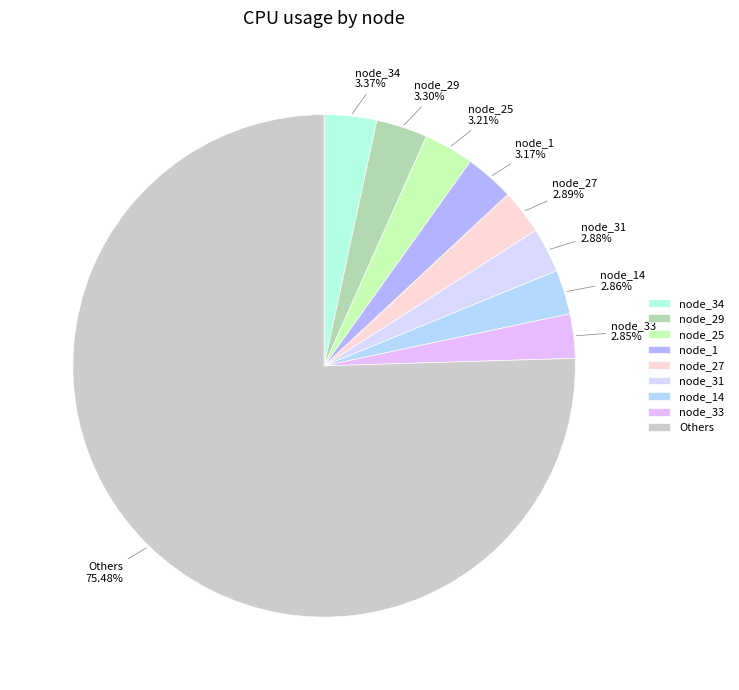

Count the number of slices in the pie.

9